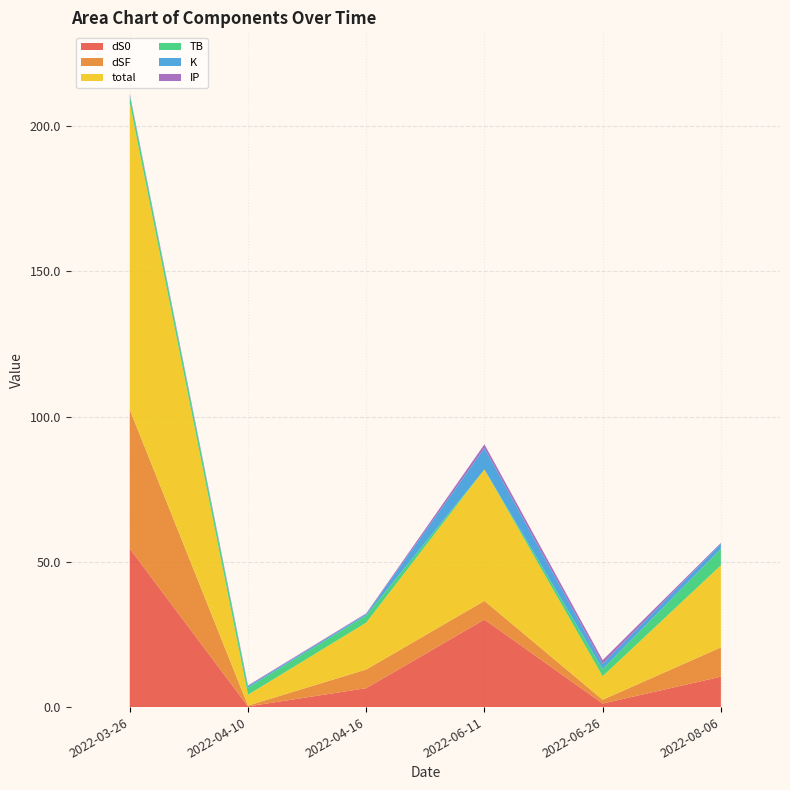

Reading right to left, extract all data points from this chart.

dS0: 10.5	1.2	30.1	6.5	0.2	54.6
dSF: 10.1	1.3	6.4	6.4	0.3	47.8
total: 28.3	8.1	45.2	16.1	3.7	105.6
TB: 5.7	2.5	0.0	2.5	2.5	2.5
K: 1.8	1.8	7.4	0.5	0.5	0.5
IP: 0.2	1.3	1.3	0.2	0.2	0.2